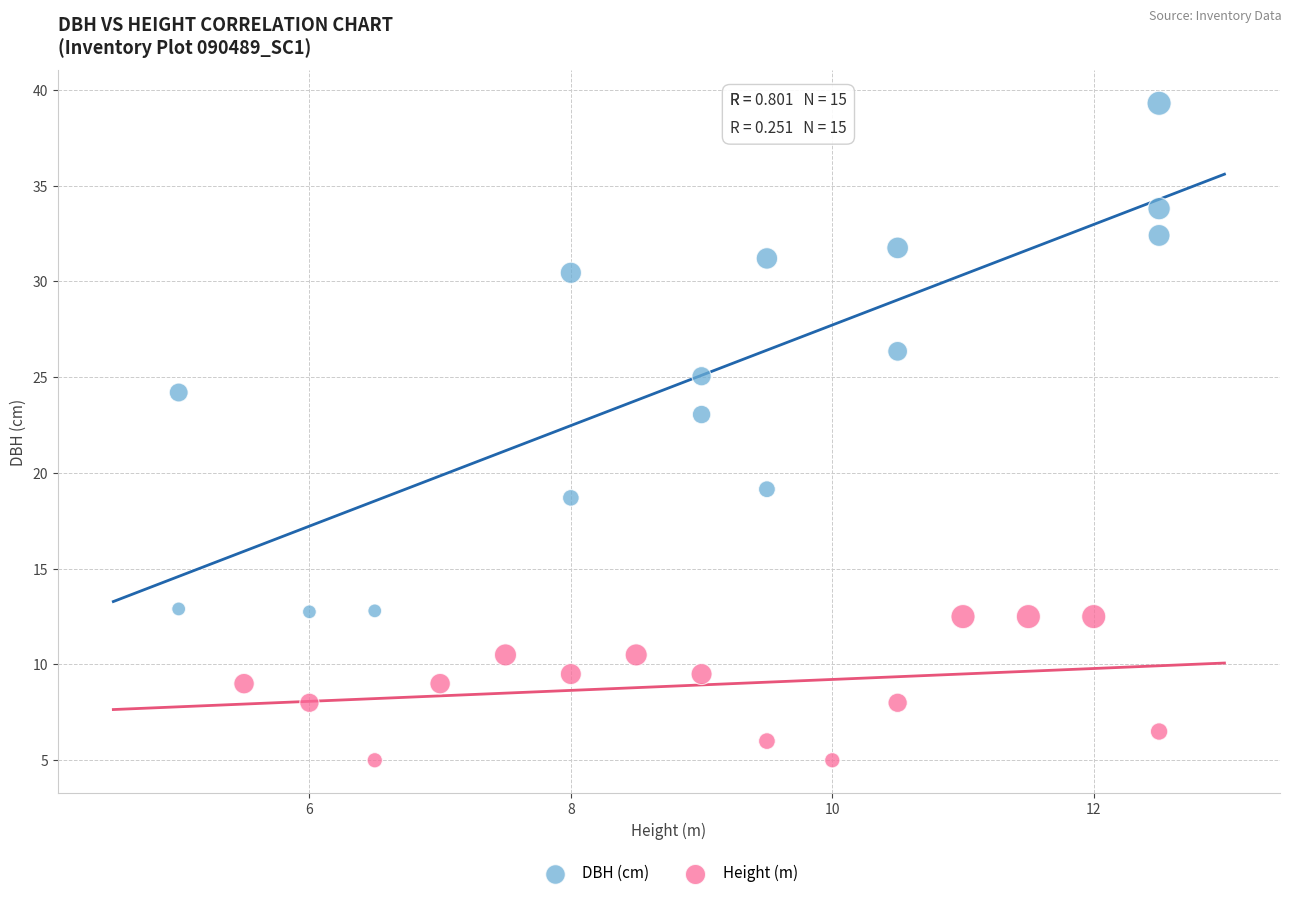

Which series reaches the maximum Y coordinate?

DBH (cm)